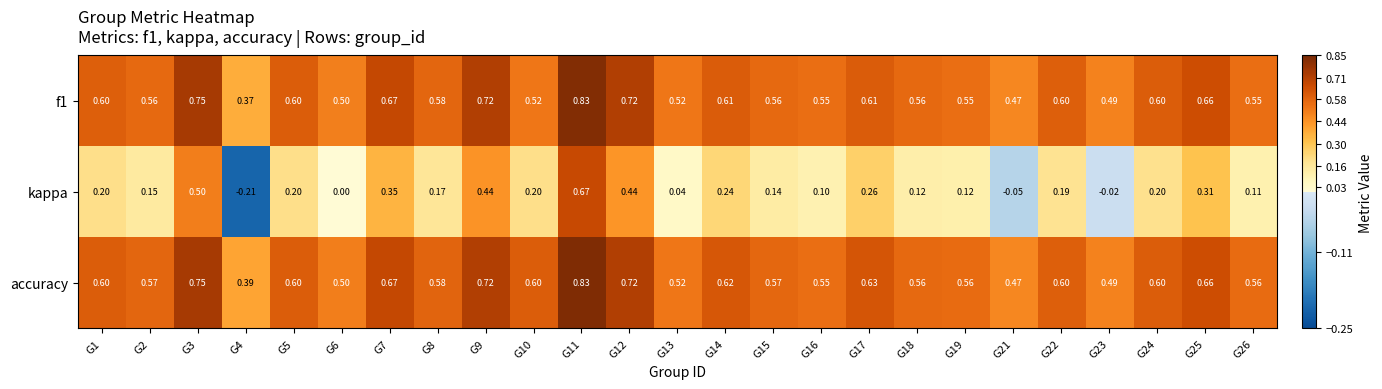

Which series changed the most between G9 and G24?

kappa